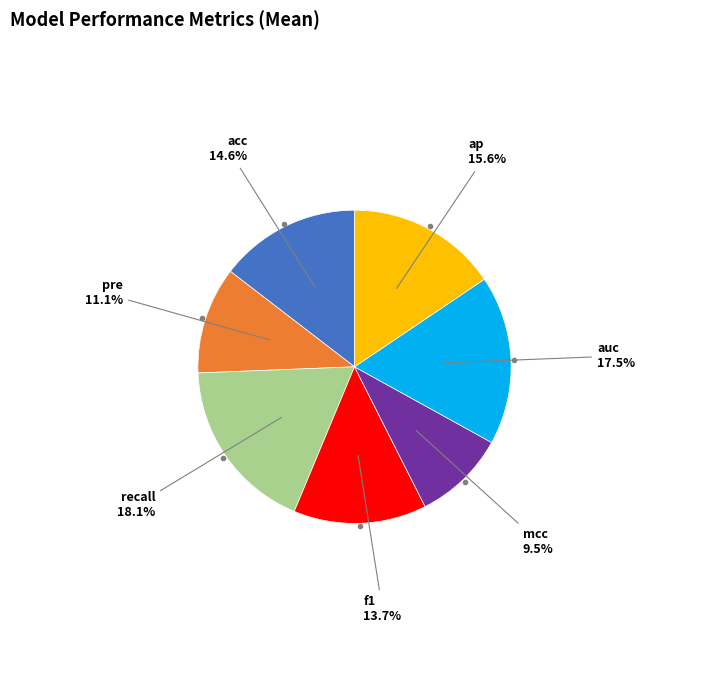

Does any single category account for the majority?

No